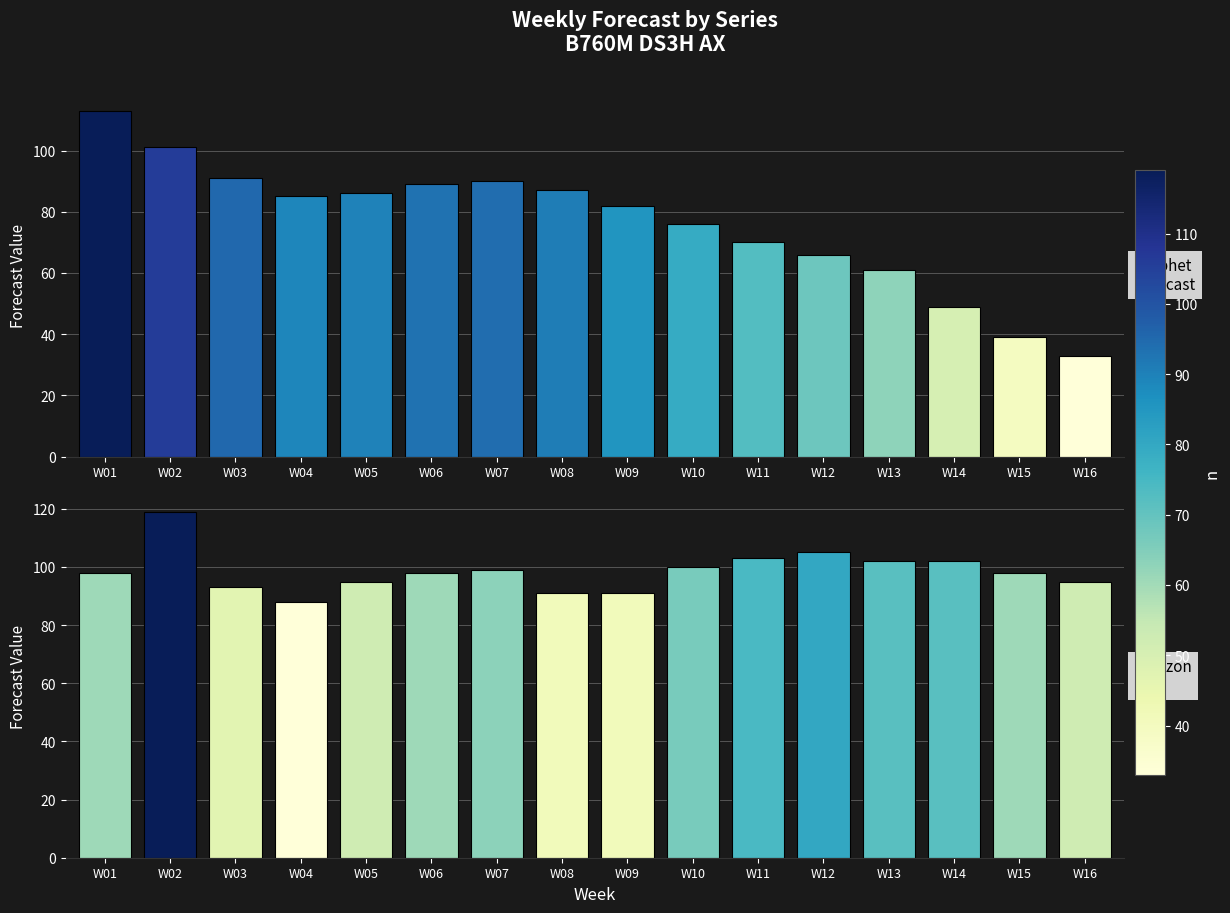

Which series has the largest range (max minus min)?

Prophet Forecast